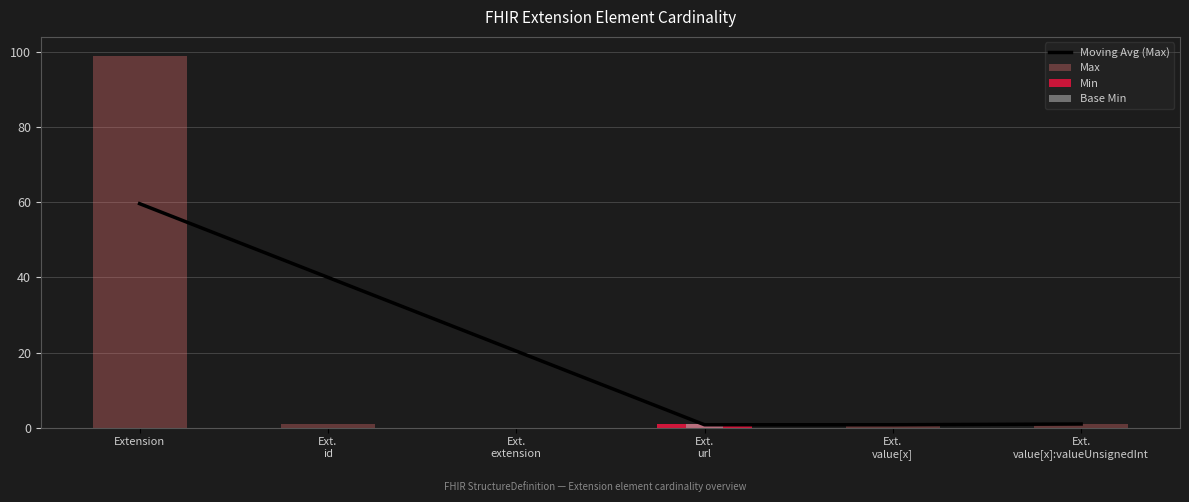

At which category is the sum across all series the highest?

Extension